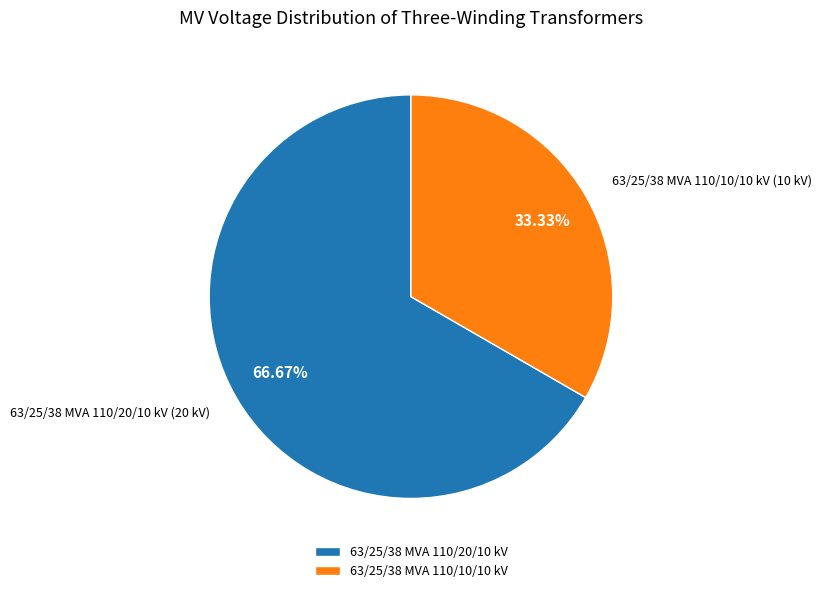

Which has a higher value, 63/25/38 MVA 110/10/10 kV or 63/25/38 MVA 110/20/10 kV?

63/25/38 MVA 110/20/10 kV